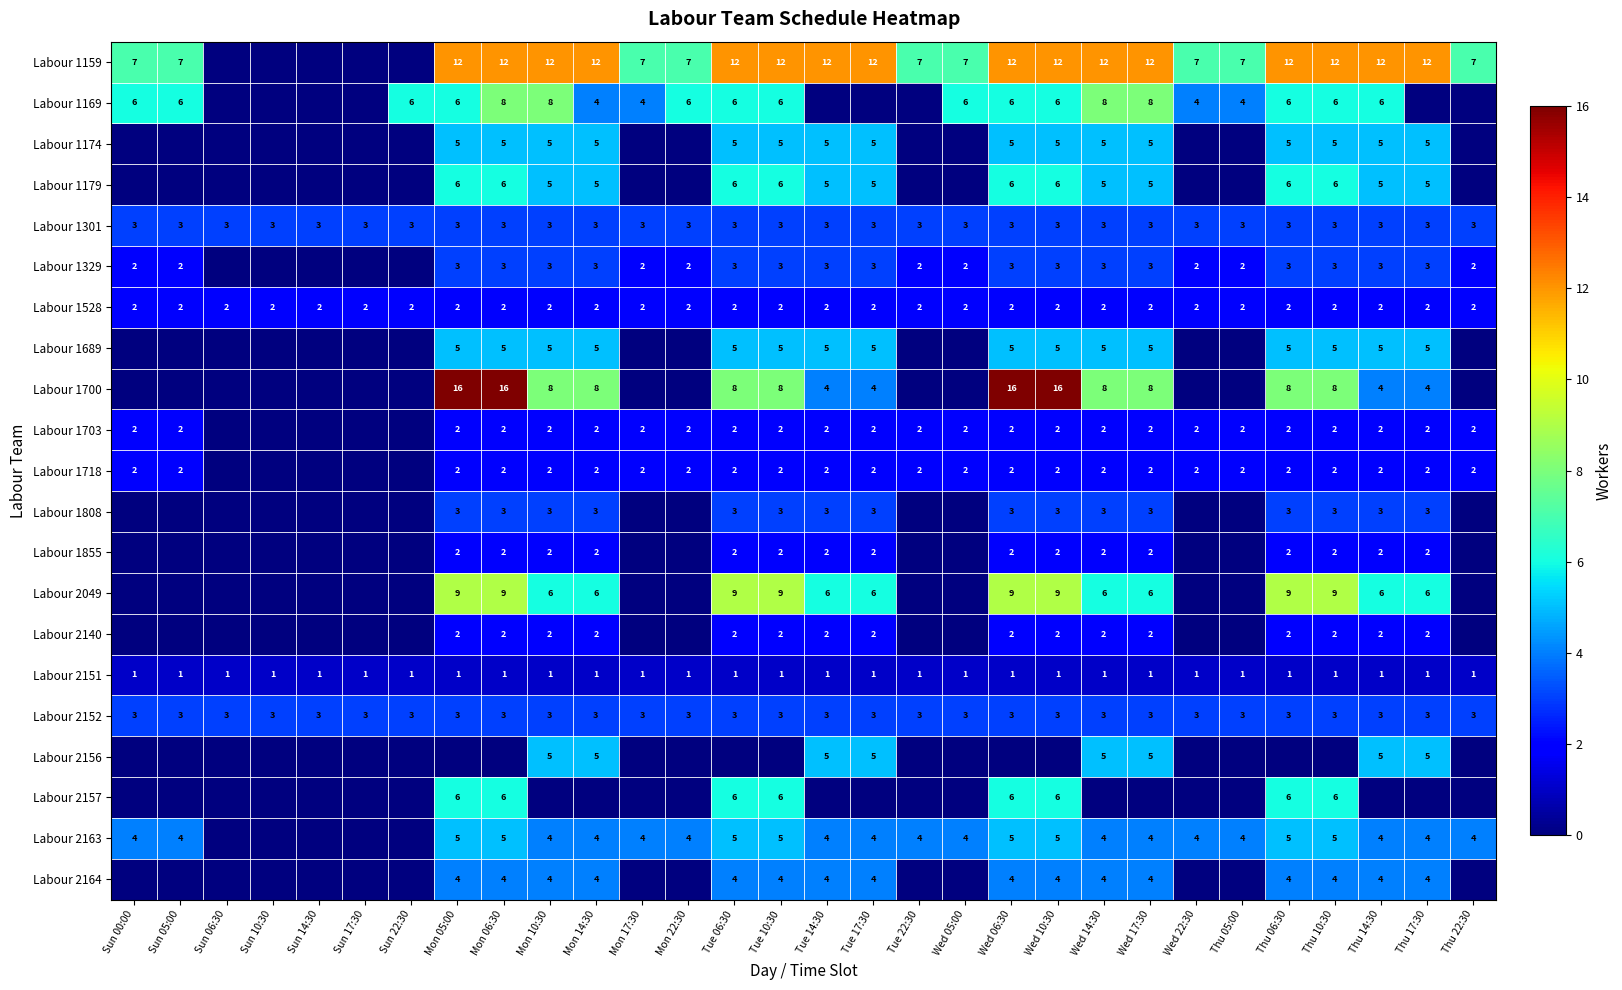

At how many categories does at least one series exceed 0?

30